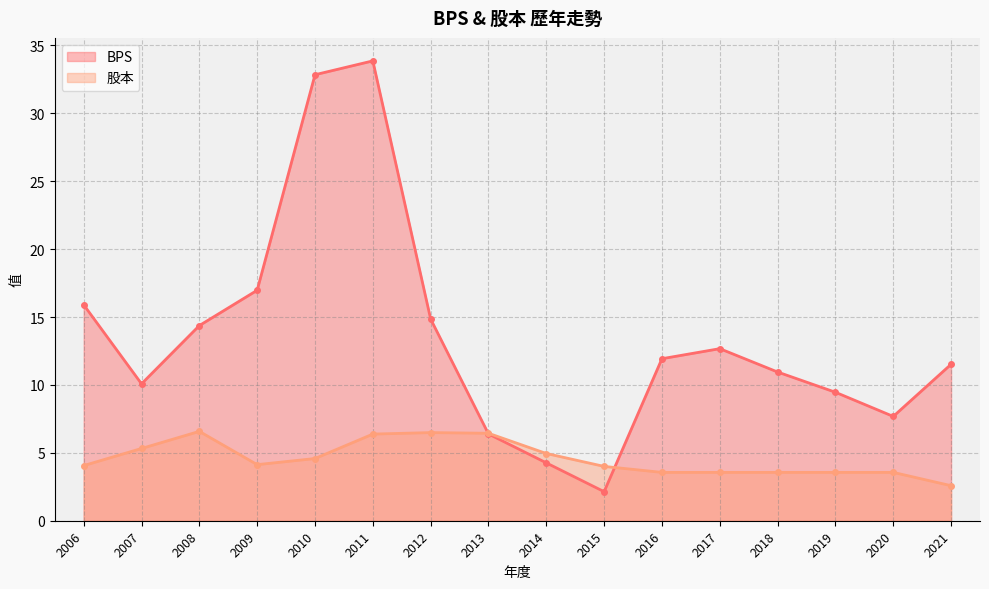

What is the highest value of the 股本 series?

6.6